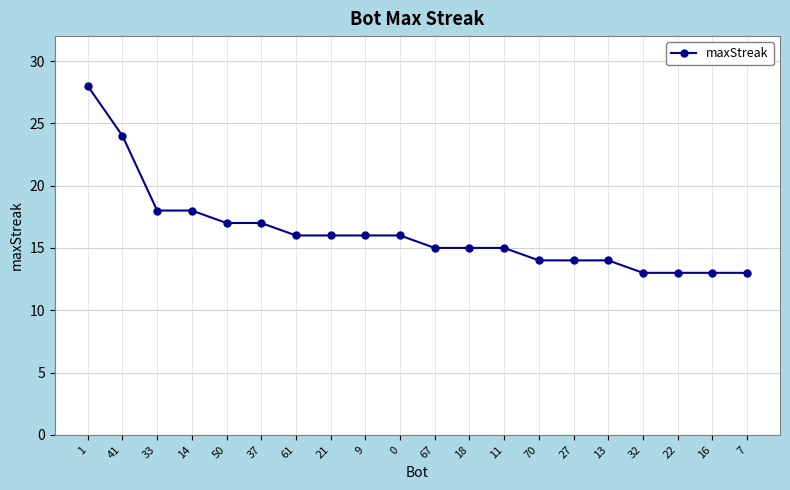

What is the label of the 6th point from the right?

27